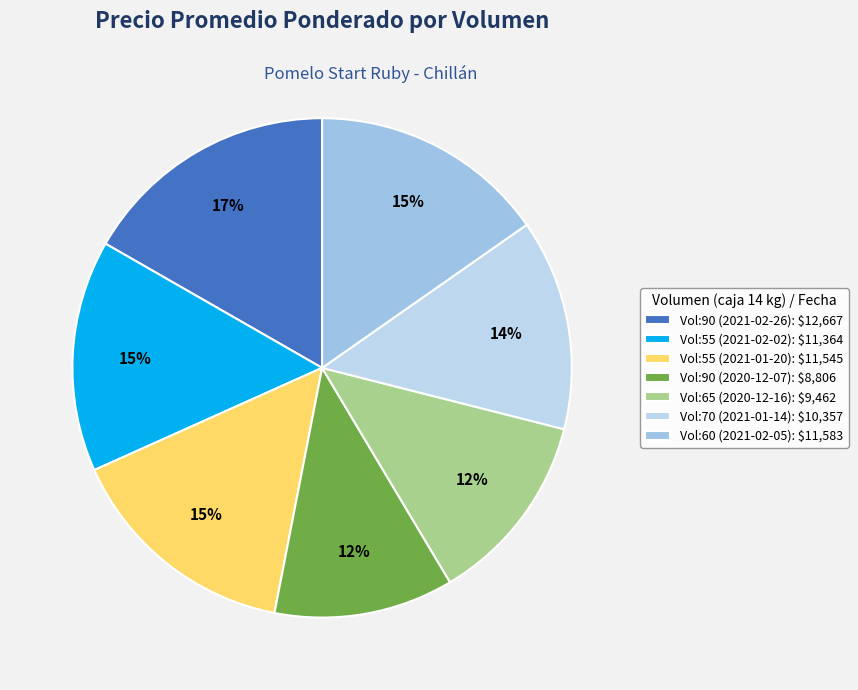

Which category has the biggest portion of the pie?

Vol:90 (2021-02-26): $12,667